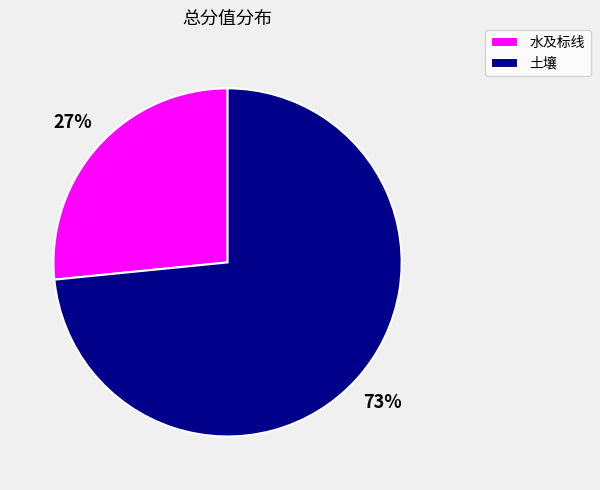

How many segments does this pie chart have?

2